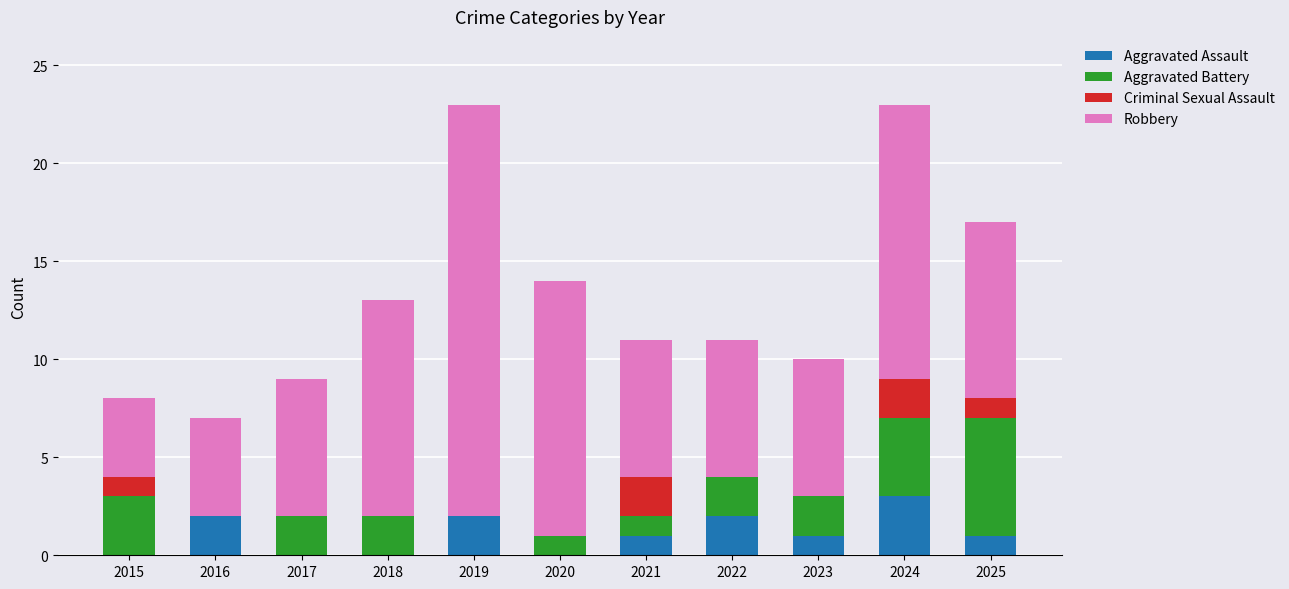

Is it true that Aggravated Assault equals 3 at 2024?

True